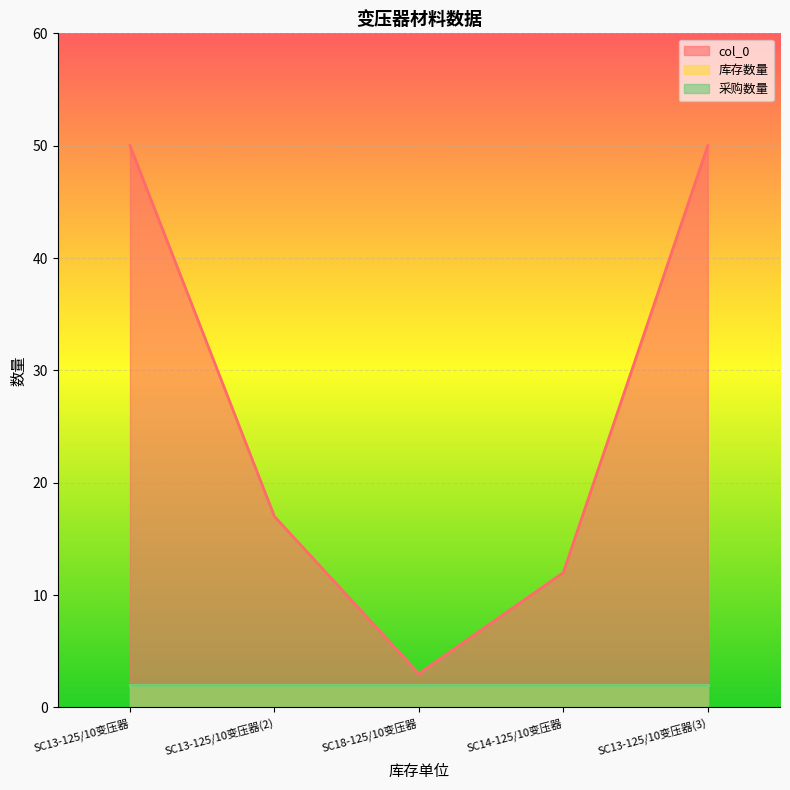

Between SC13-125/10变压器(2) and SC14-125/10变压器, which series saw the biggest shift?

col_0